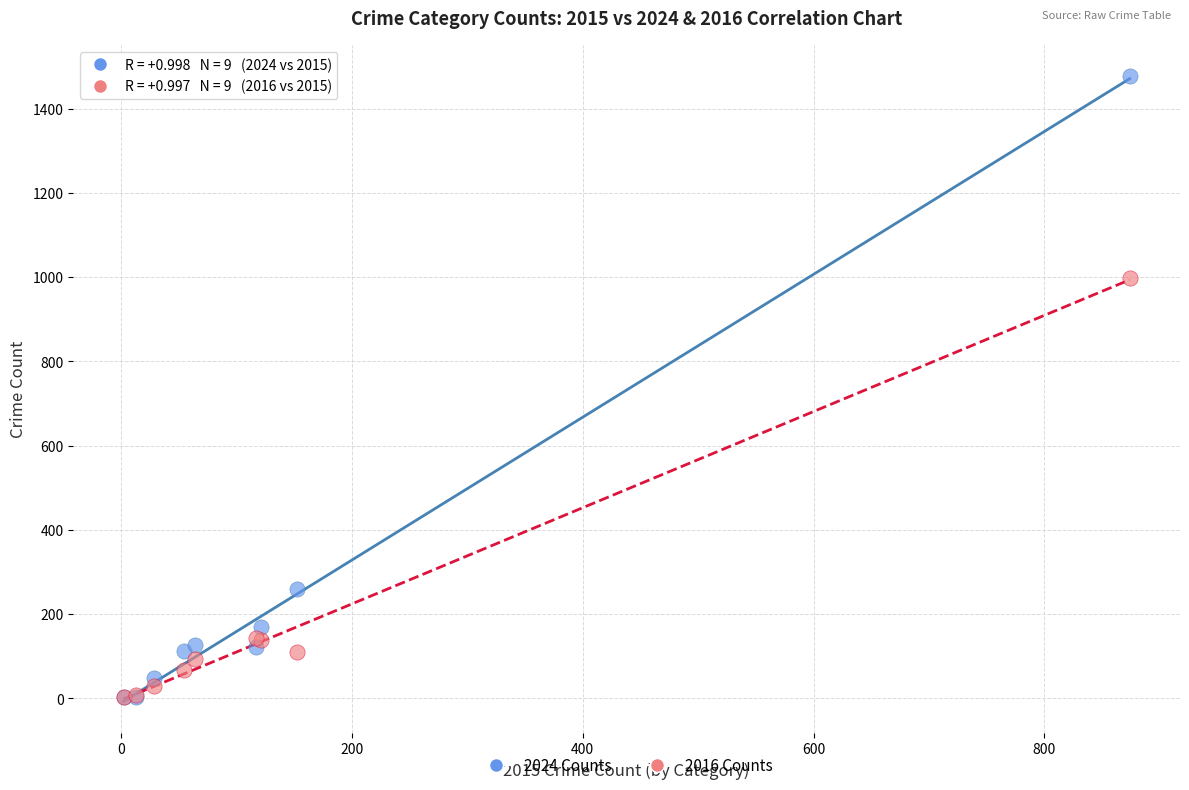

Across all series, what Y value is closest to 739?

999